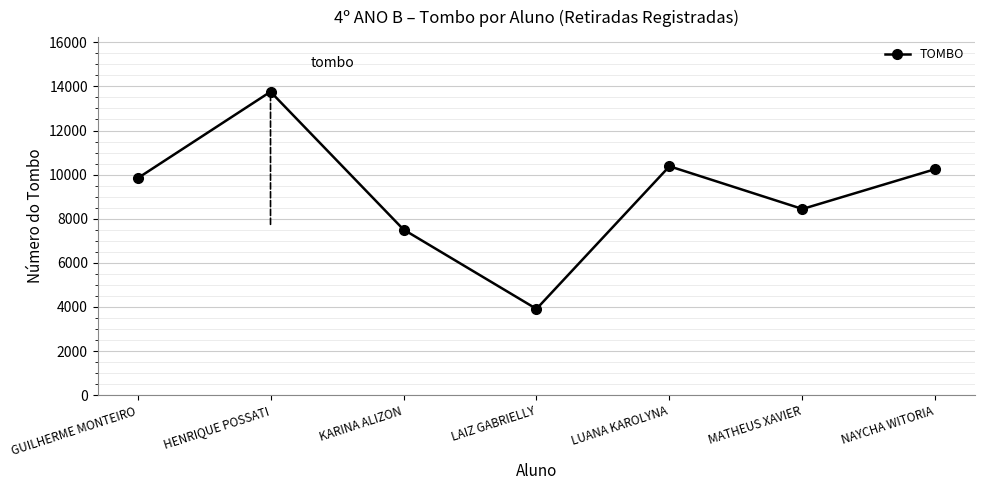

Approximately how many times larger is the value at HENRIQUE POSSATI compared to KARINA ALIZON?

1.8